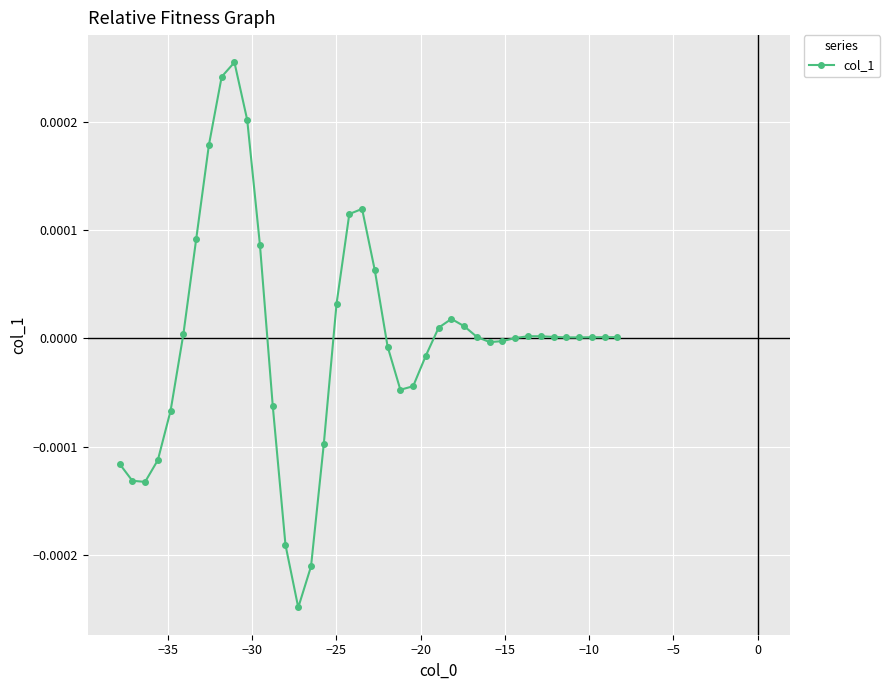

True or false: the data has more than 2 interior local peaks.

True